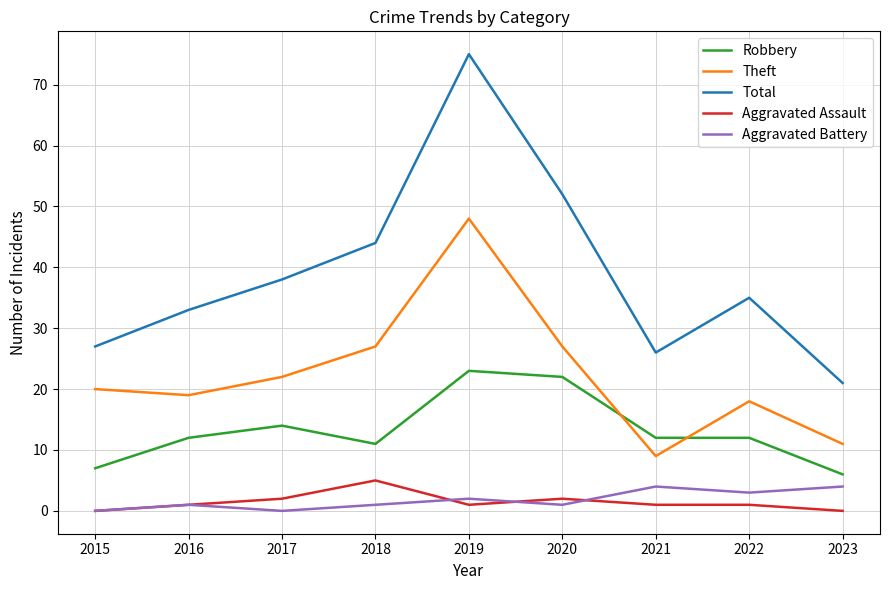

At how many categories does at least one series exceed 41?

3